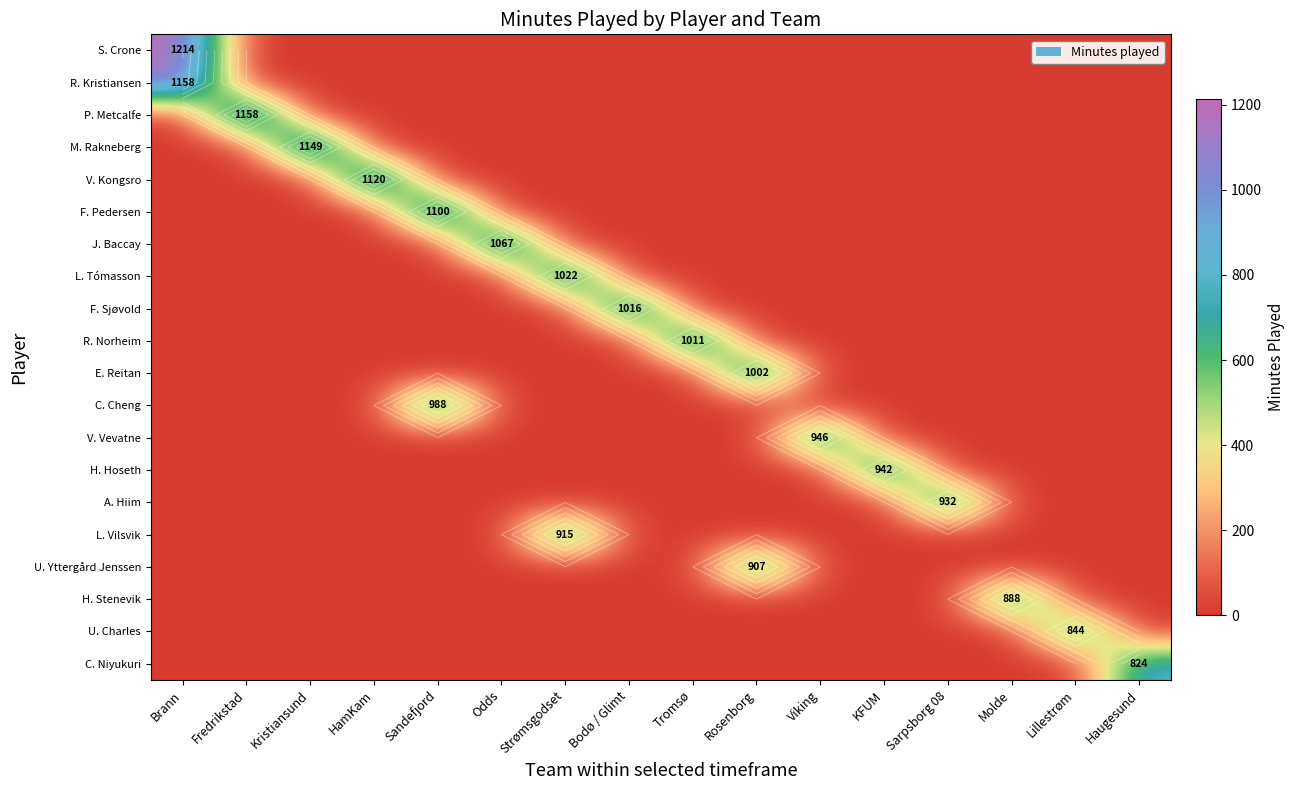

Which series has the largest range (max minus min)?

S. Crone